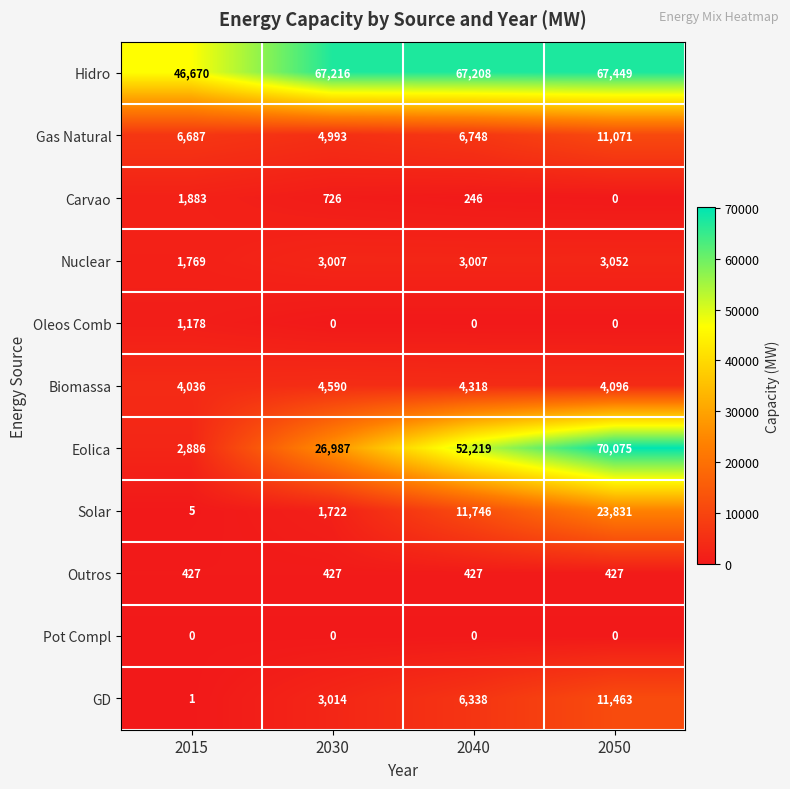

How many Eolica values are between 26987 and 70075?

3